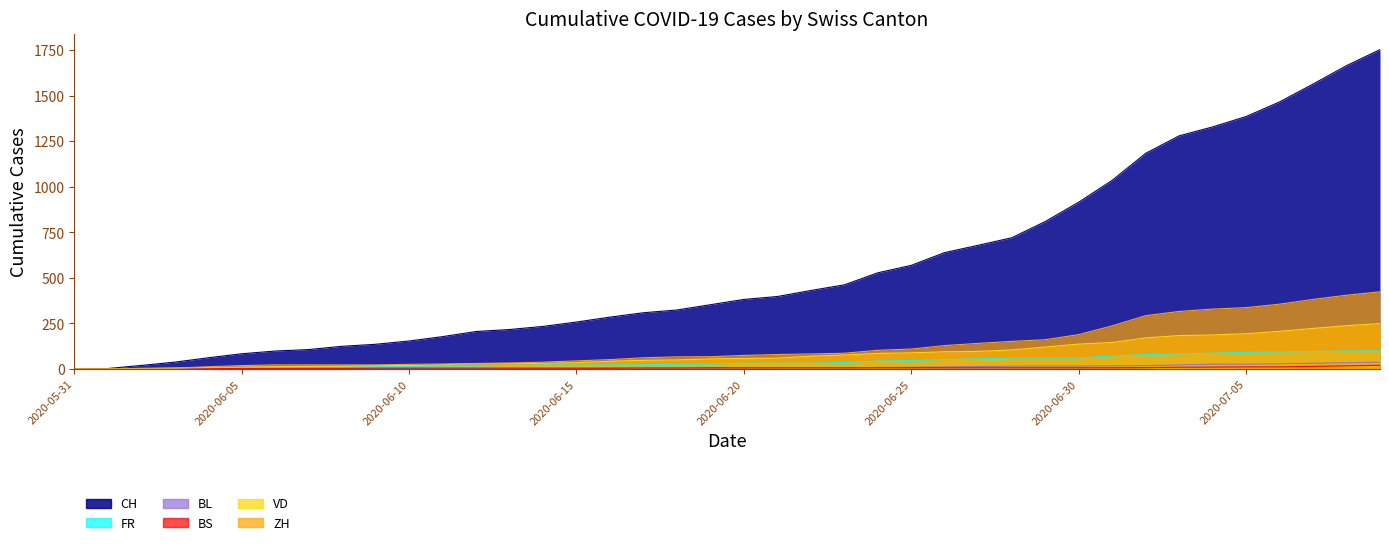

Where is BS nearest to the value 10?

2020-07-03